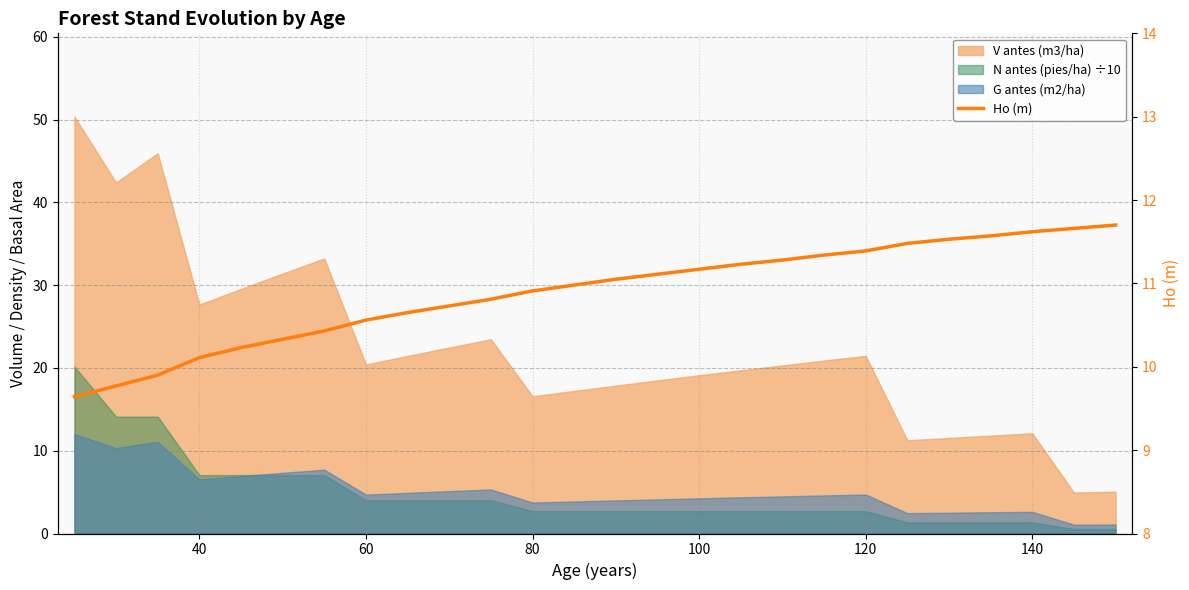

Reading left to right, extract all data points from this chart.

9.6	9.8	9.9	10.1	10.2	10.3	10.4	10.6	10.7	10.7	10.8	10.9	11.0	11.1	11.1	11.2	11.2	11.3	11.3	11.4	11.5	11.5	11.6	11.6	11.7	11.7